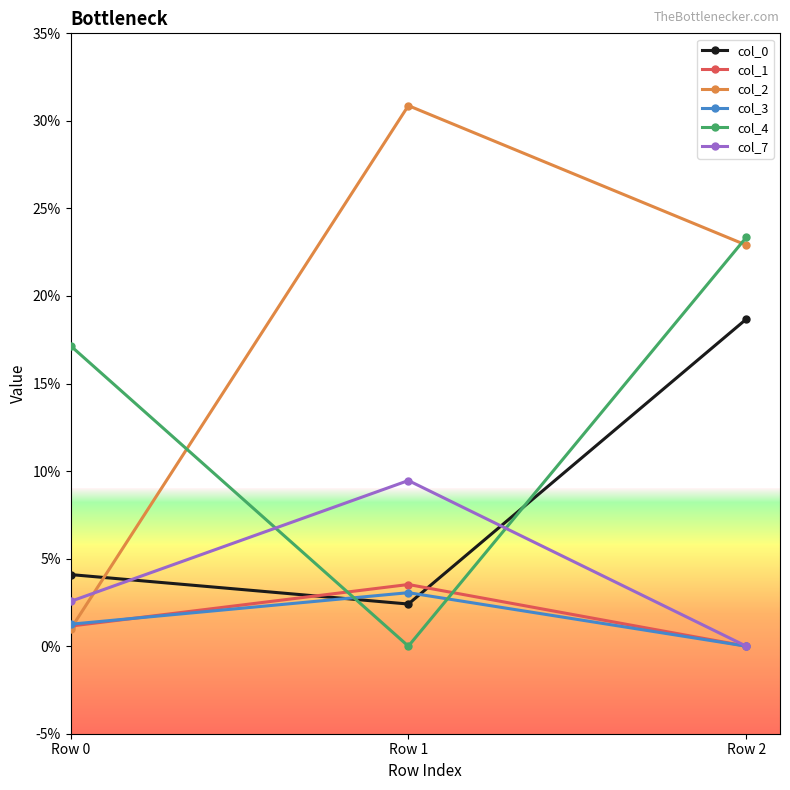

Is this an area chart (filled region under the line)?

No